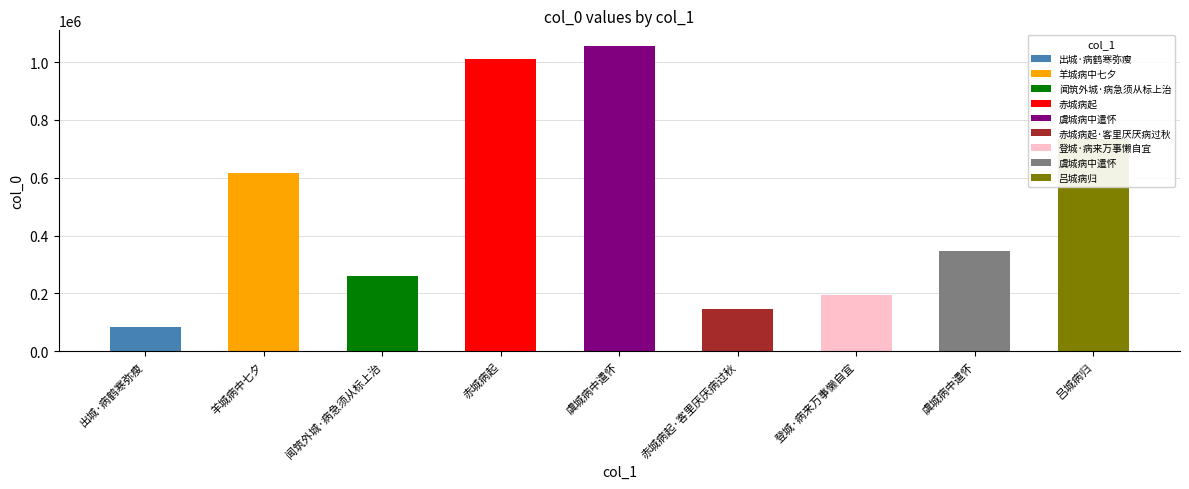

True or false: the data shows 615455 at 羊城病中七夕.

True